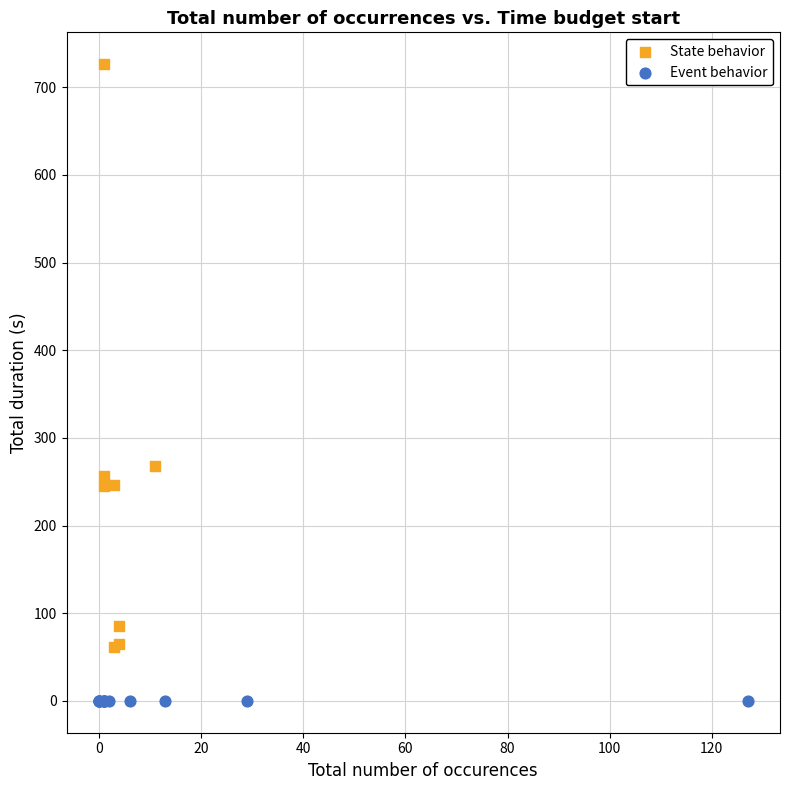

Which series reaches the minimum Y coordinate?

Event behavior